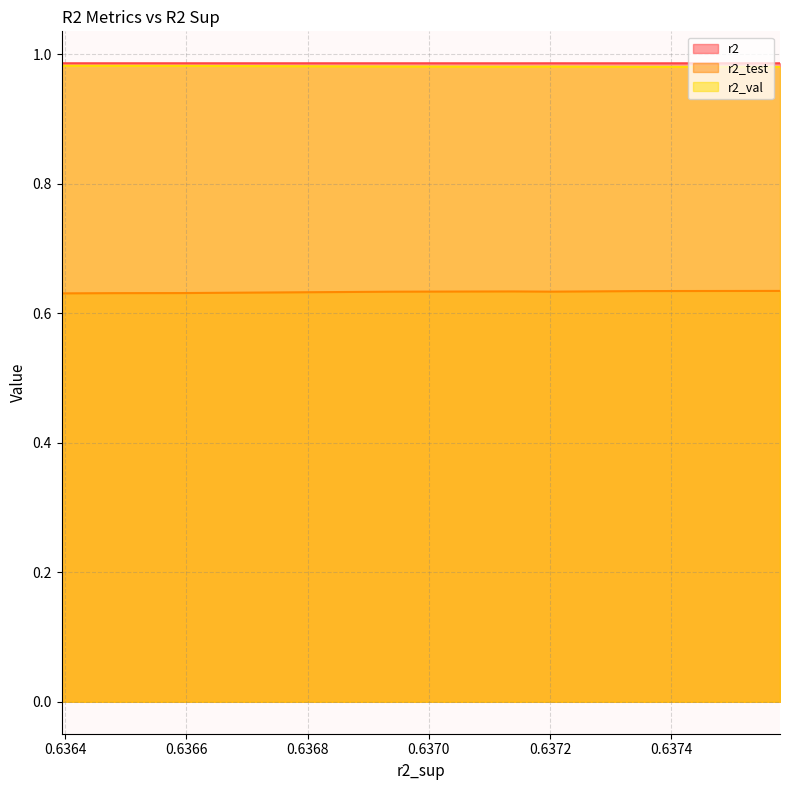

Rank the categories by r2 value from highest to lowest.

0.6365904736767334, 0.6372015495295624, 0.6364816761099449, 0.6369402853458539, 0.6363943955353875, 0.6375790471691913, 0.6371389498198472, 0.6375011258792297, 0.6374141534168727, 0.6373476211378887